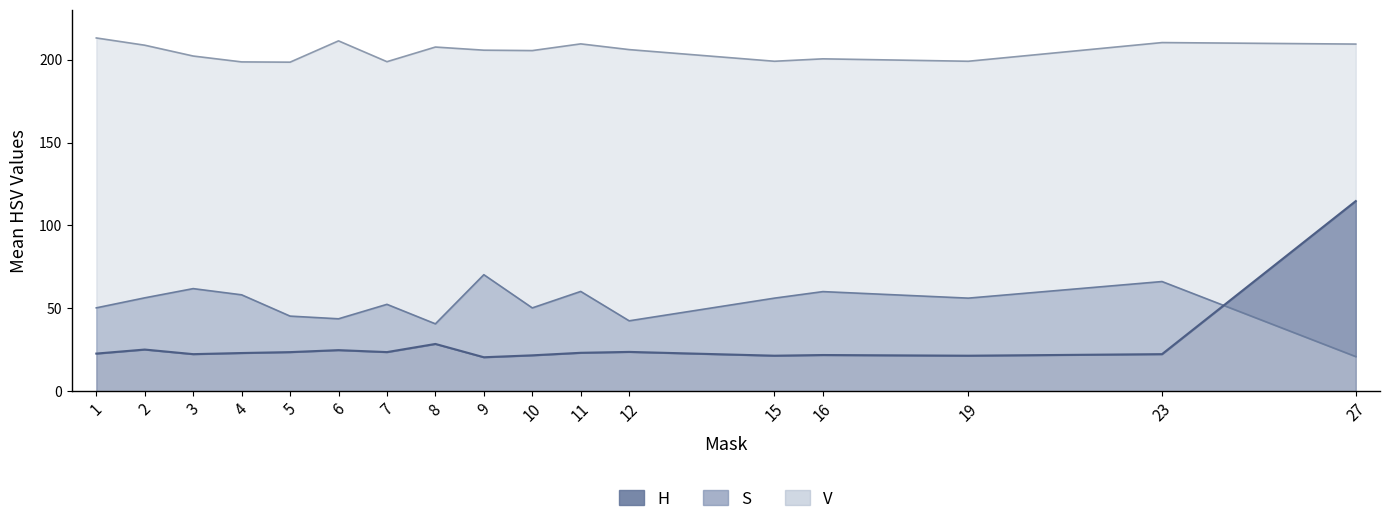

How many lines are shown in the chart?

3